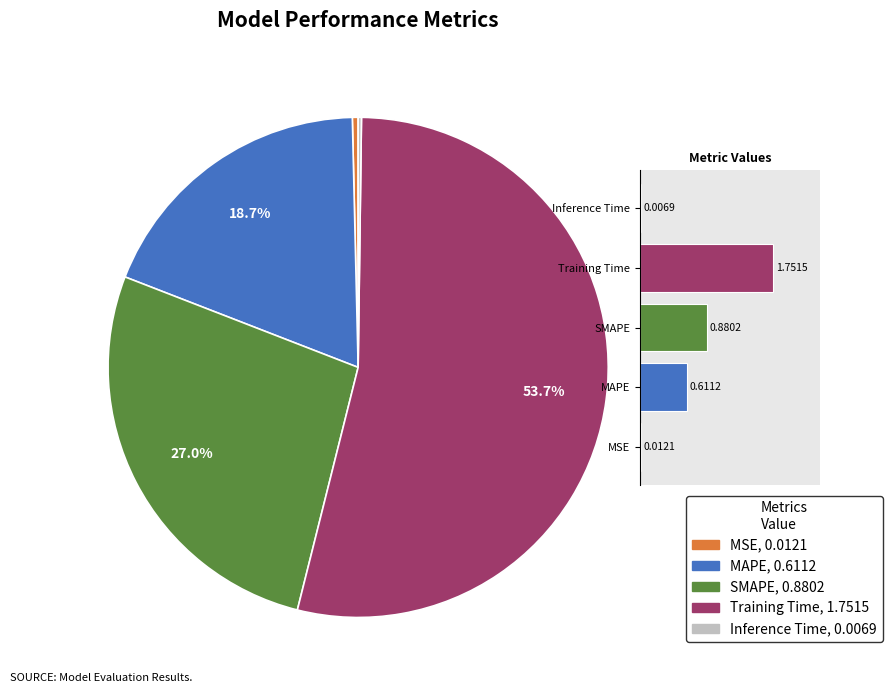

Combined, what portion of the pie is SMAPE and MAPE?

45.7%